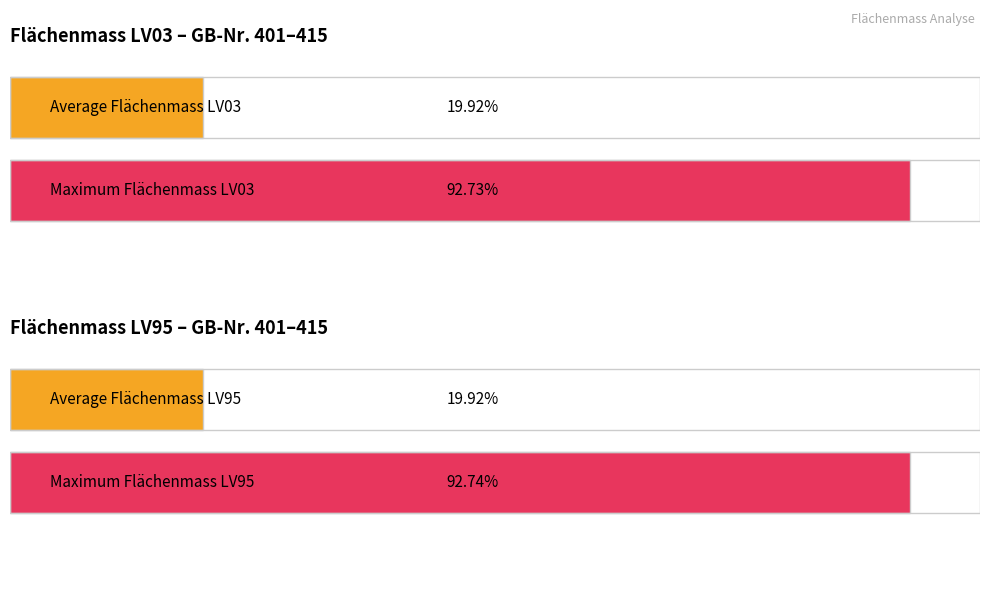

Rank the series by their maximum value, from highest to lowest.

rechtskräftiges Flächenmass LV95 [m²], rechtskräftiges Flächenmass LV03 [m²]